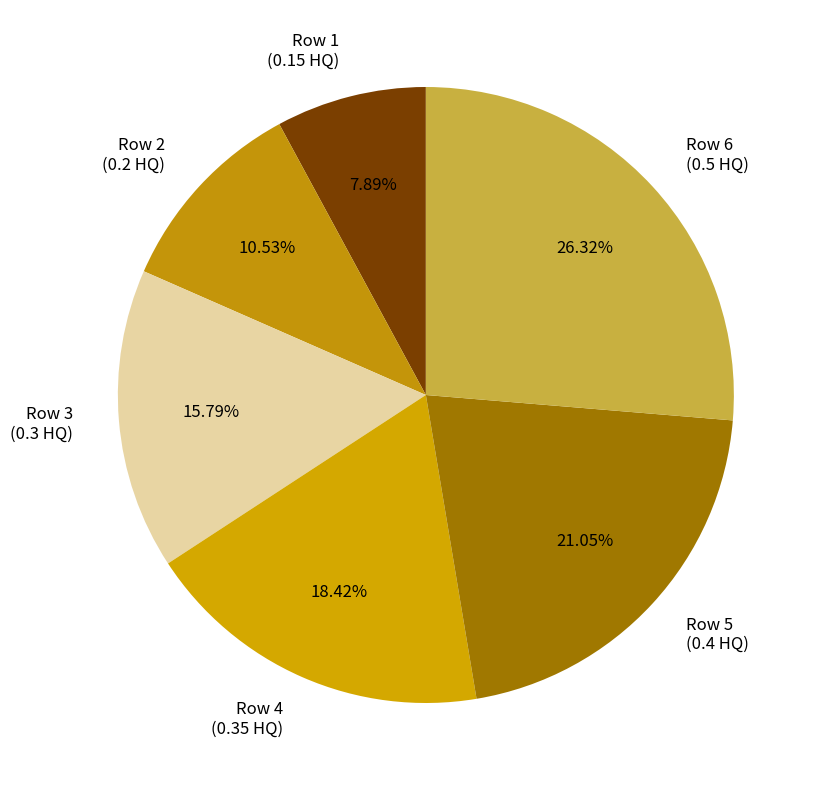

Rank the categories by value from lowest to highest.

Row 1 (0.15 HQ), Row 2 (0.2 HQ), Row 3 (0.3 HQ), Row 4 (0.35 HQ), Row 5 (0.4 HQ), Row 6 (0.5 HQ)